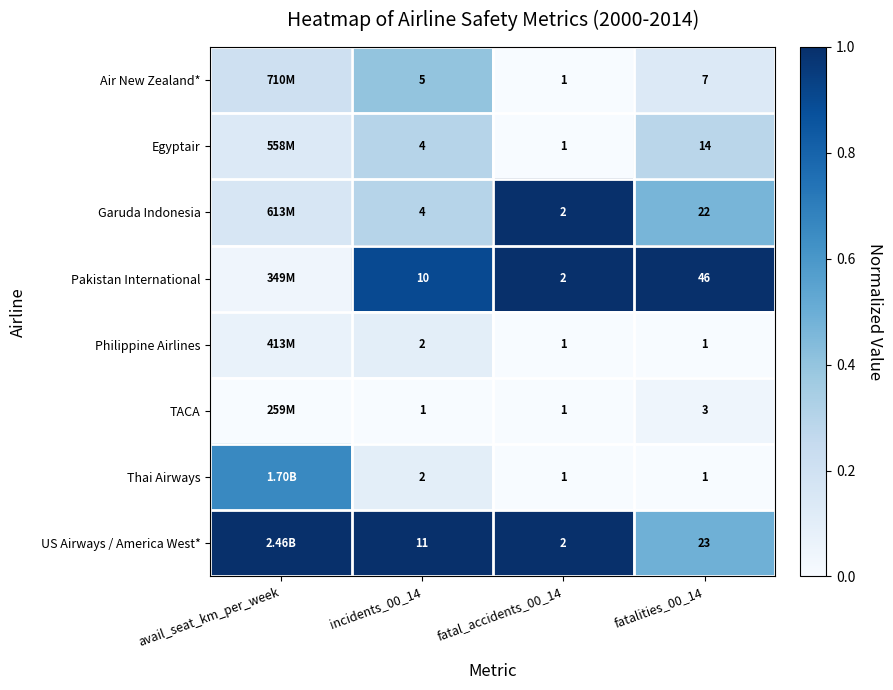

Between incidents_00_14 and fatalities_00_14, which series saw the biggest shift?

Pakistan International